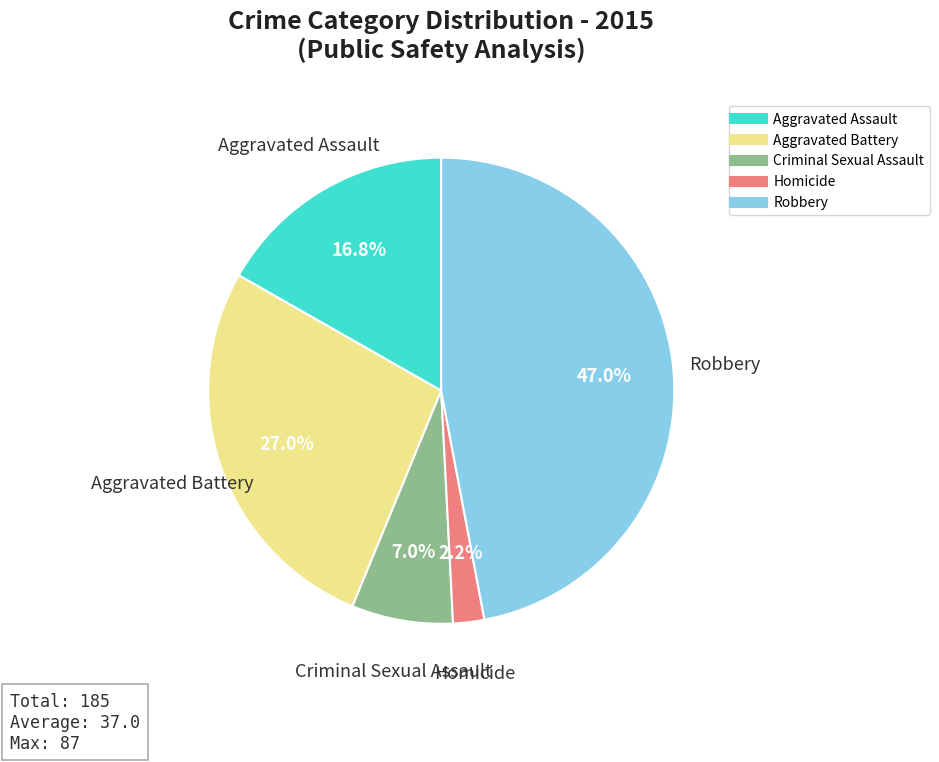

Which has a higher value, Aggravated Battery or Homicide?

Aggravated Battery